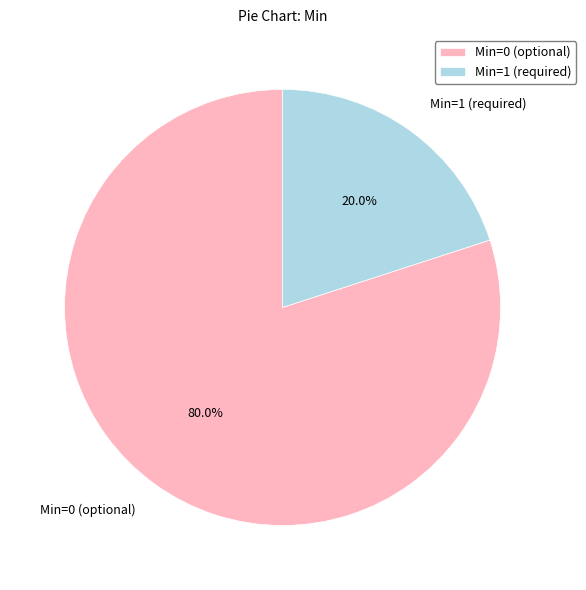

Does Min=1 (required) represent more than half of the total?

No